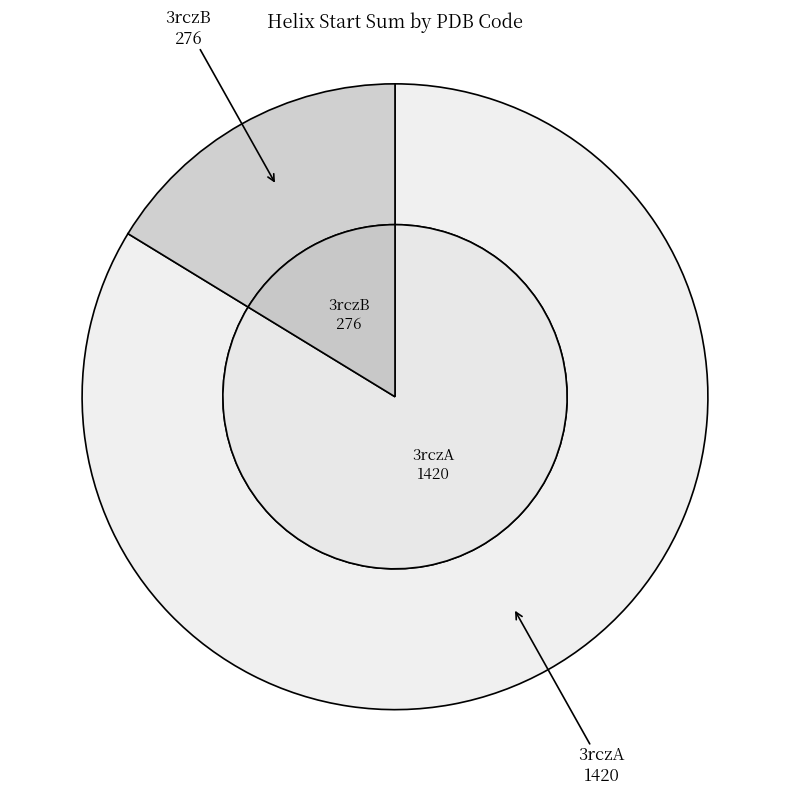

How many segments does this pie chart have?

4